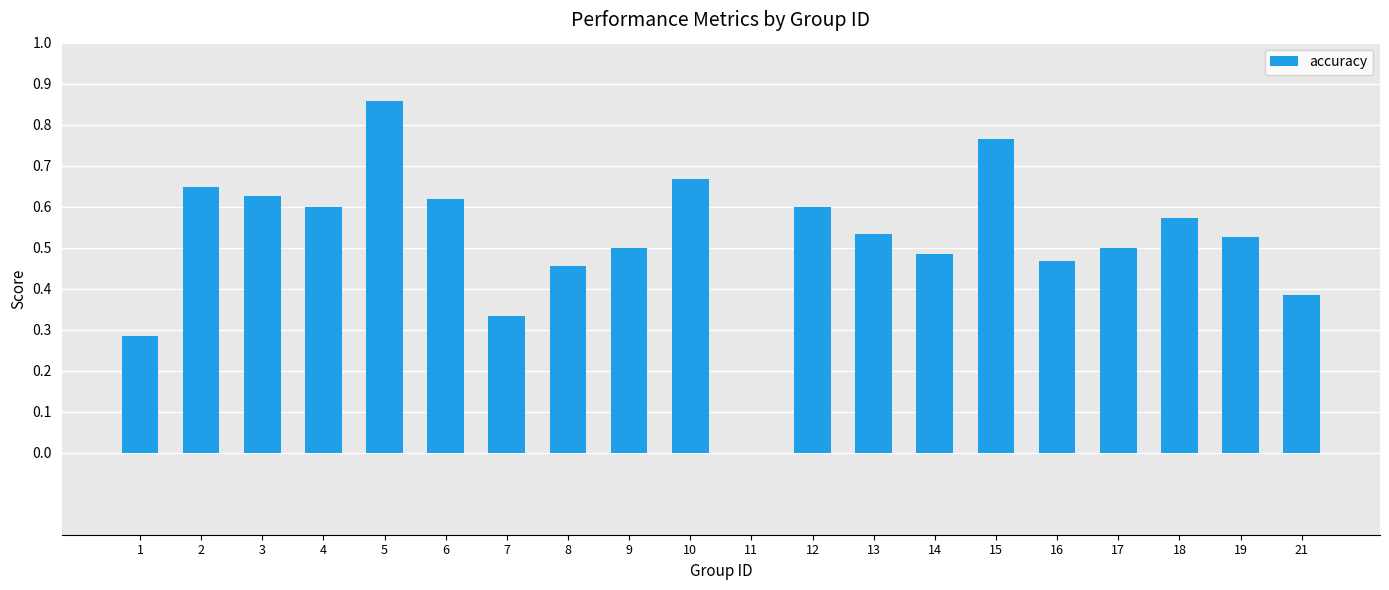

The value at 17 is 0.3. True or false?

False